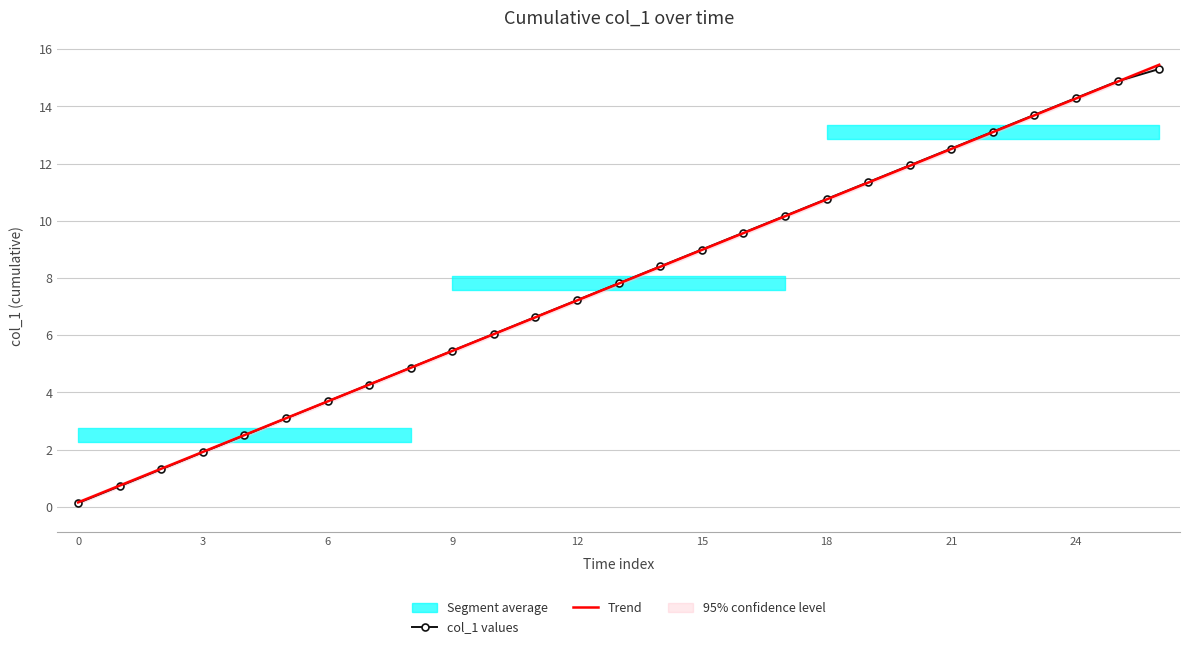

What is the maximum value for Trend?

15.5